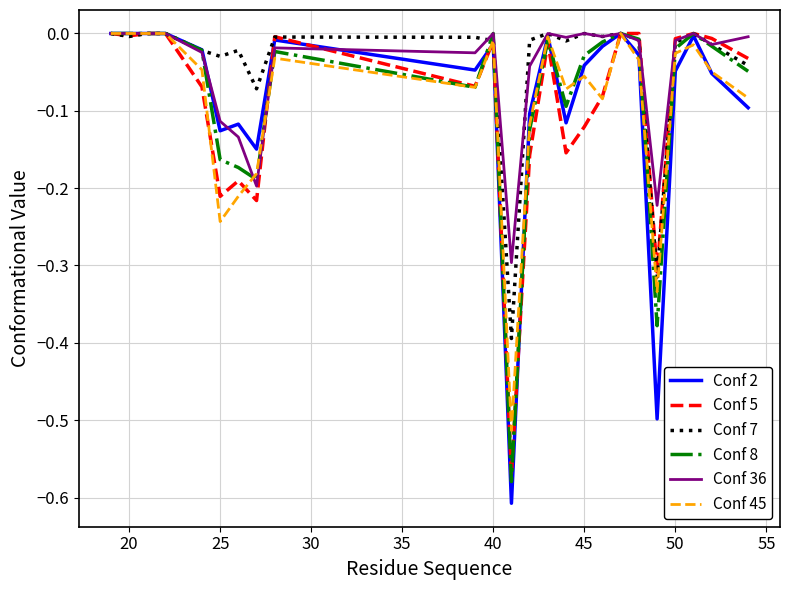

Which series has the widest spread of values?

Conf 2